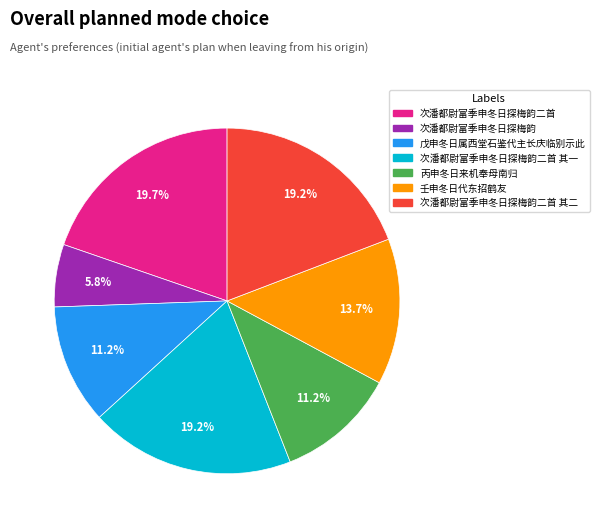

Which has a higher value, 戊申冬日属西堂石鉴代主长庆临别示此 or 次潘都尉富季申冬日探梅韵二首 其二?

次潘都尉富季申冬日探梅韵二首 其二